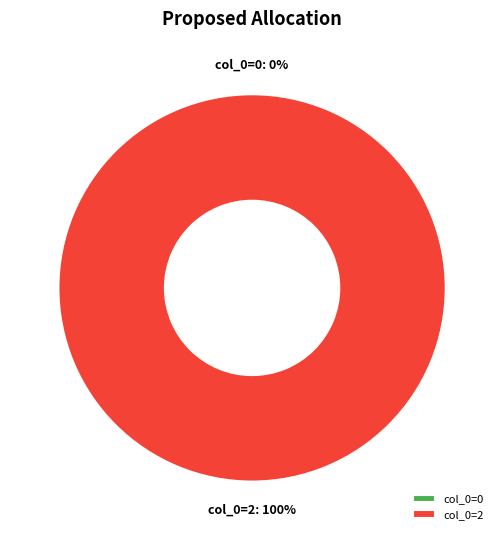

How many slices are in this pie chart?

2